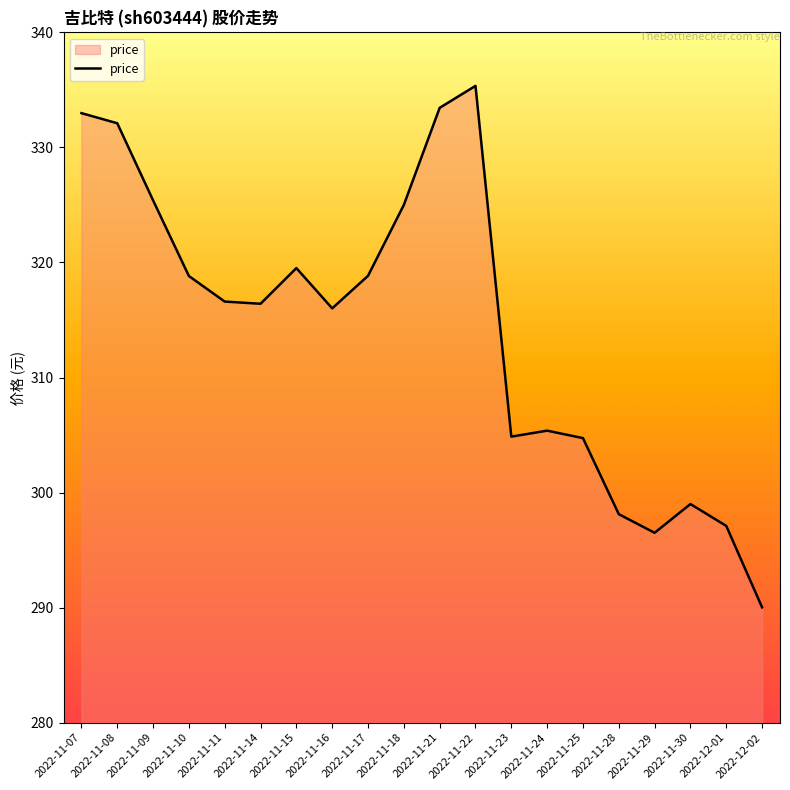

How many lines are shown in the chart?

1